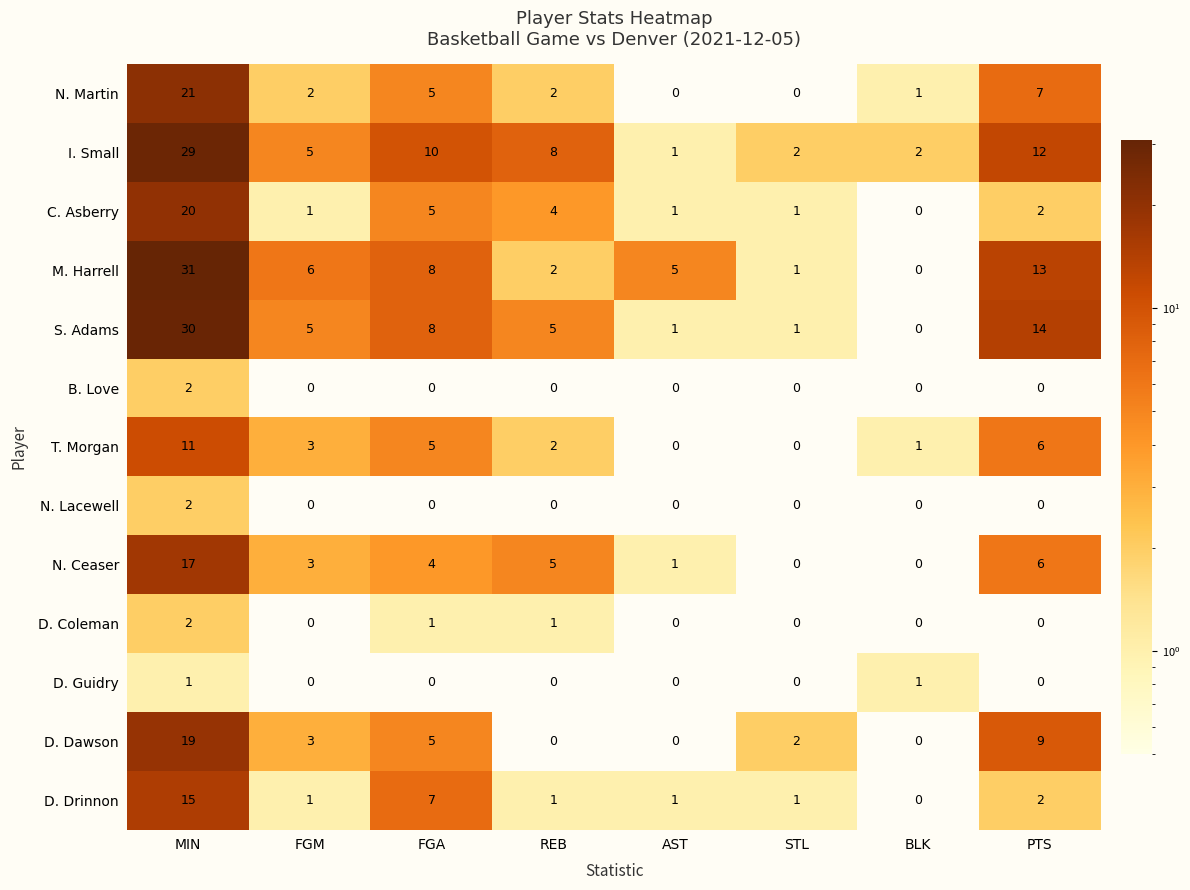

Which series has the widest spread of values?

M. Harrell